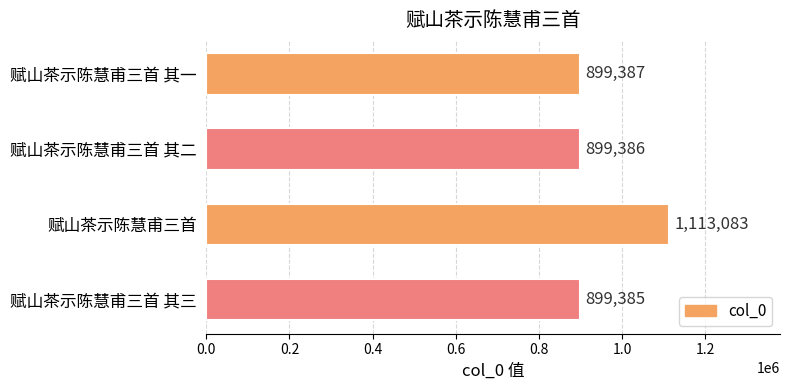

What is the sum of all values?

3811241